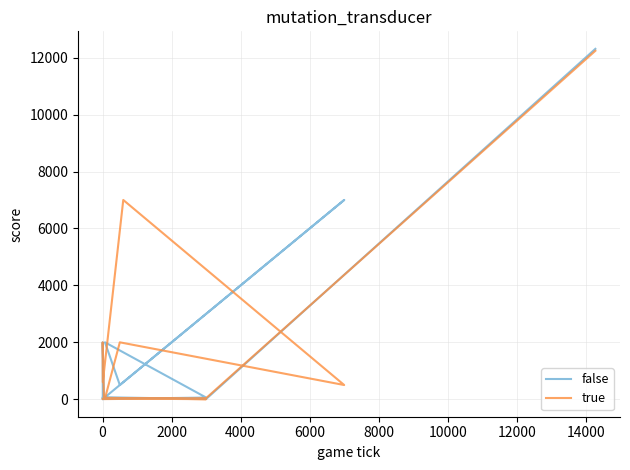

Rank the series by their average value, from lowest to highest.

true, false